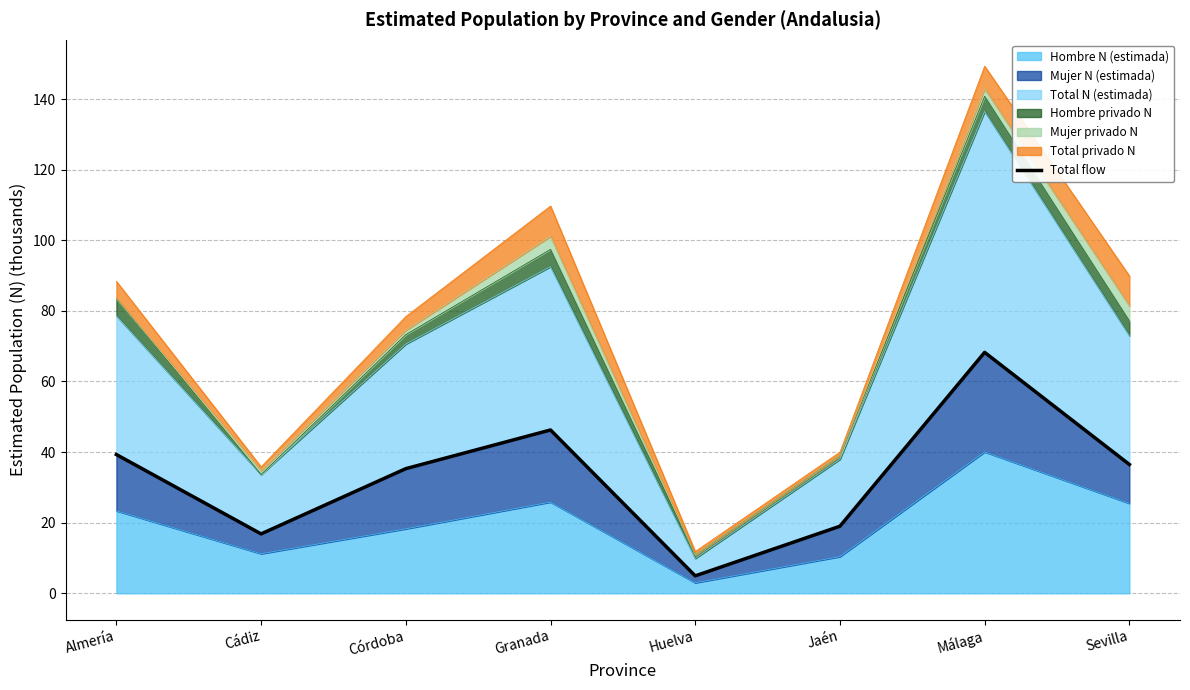

What is the maximum value shown in the chart?

68.2